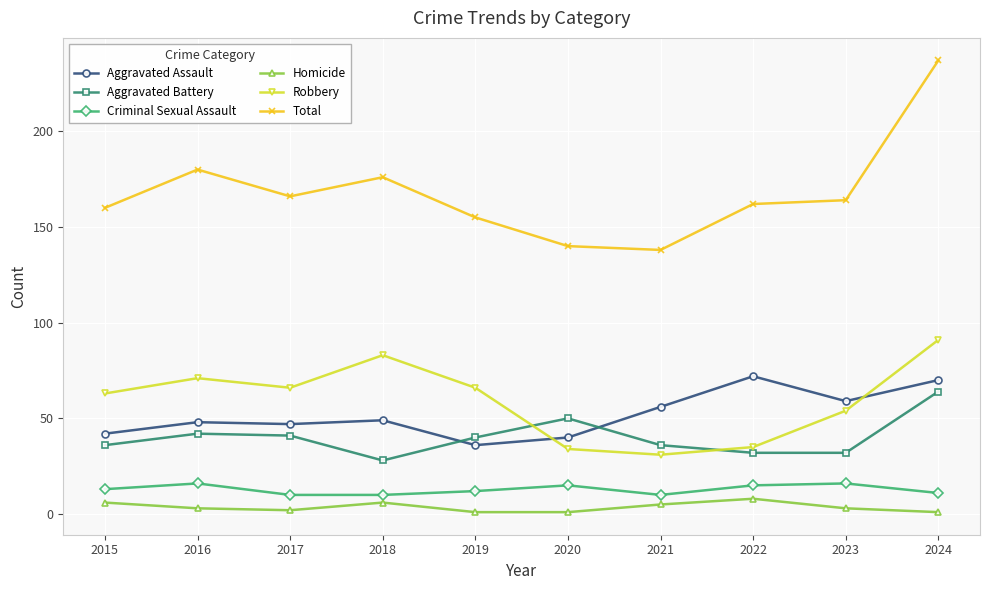

What is the value of the Aggravated Assault point at the 10th from the left?

70